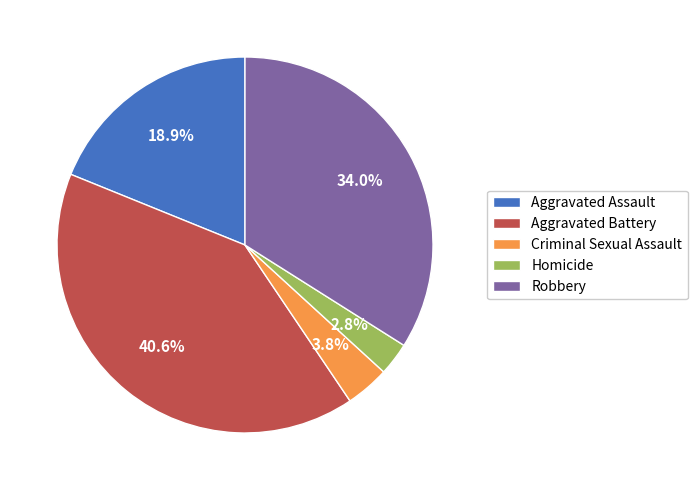

Which category has the smallest portion of the pie?

Homicide